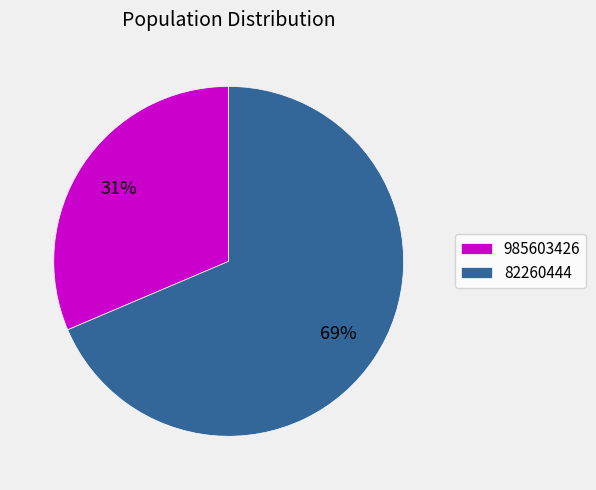

Is there any slice that represents more than half of the pie?

Yes